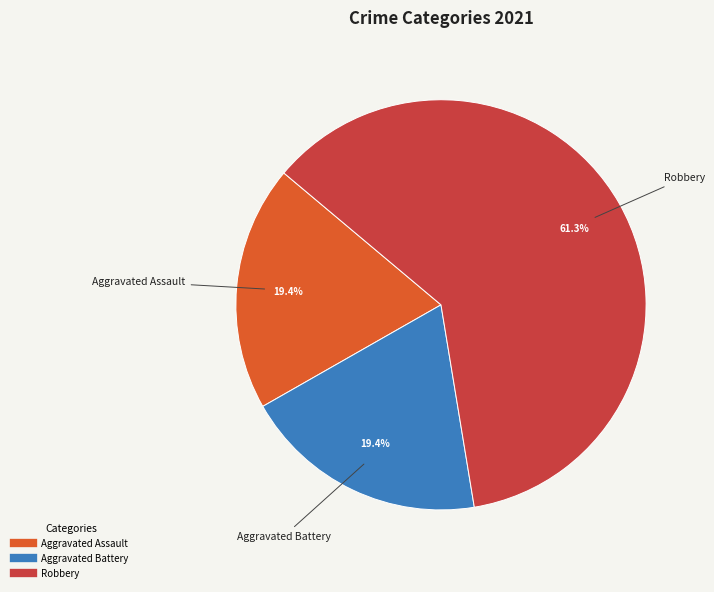

Is there any slice that represents more than half of the pie?

Yes